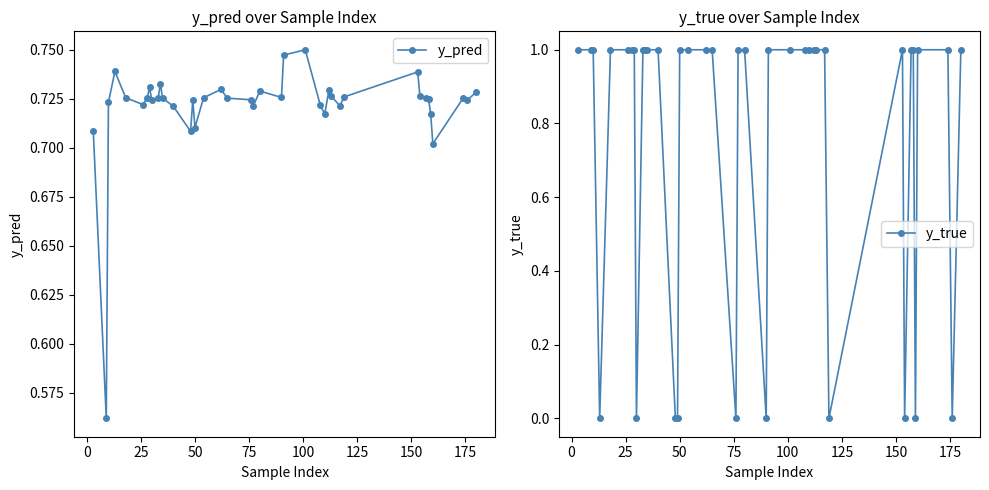

Count the y_pred values in the range 0 to 1.

40